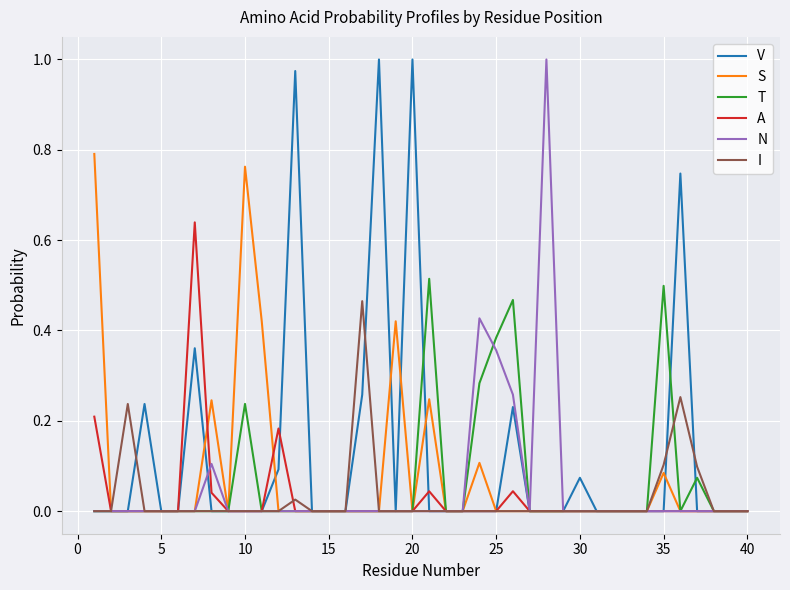

Does the chart display data point markers on the line(s)?

No